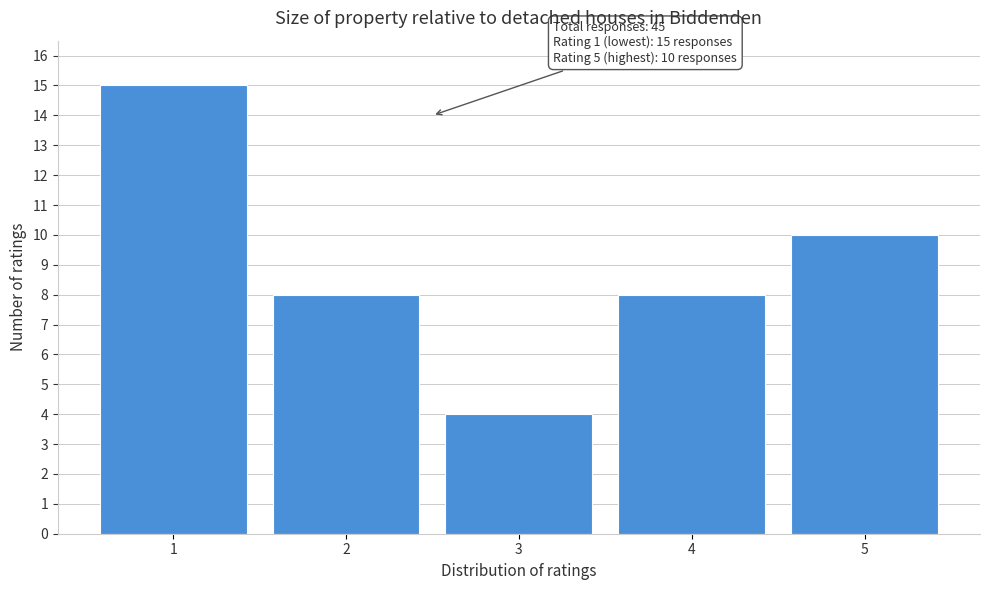

Reading left to right, list all the values displayed in this chart.

1=15	2=8	3=4	4=8	5=10